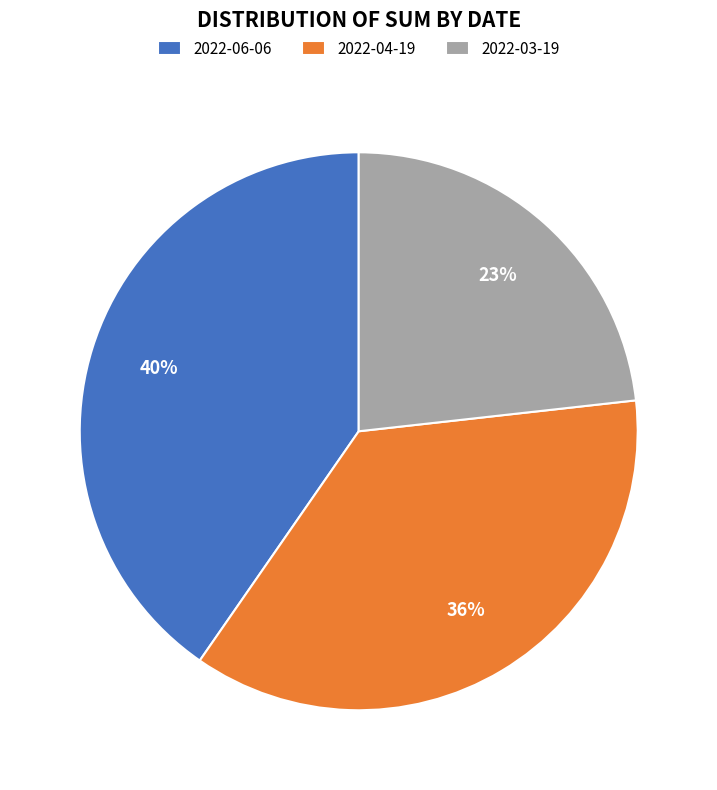

Rank the categories by value from highest to lowest.

2022-06-06, 2022-04-19, 2022-03-19